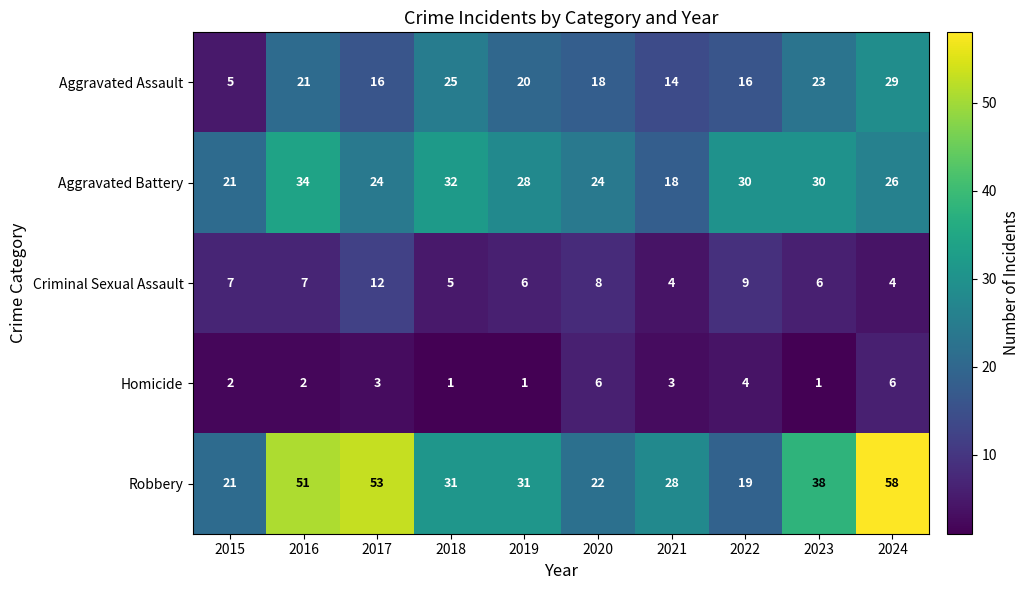

True or false: Aggravated Battery has a value of 8 at 2022.

False